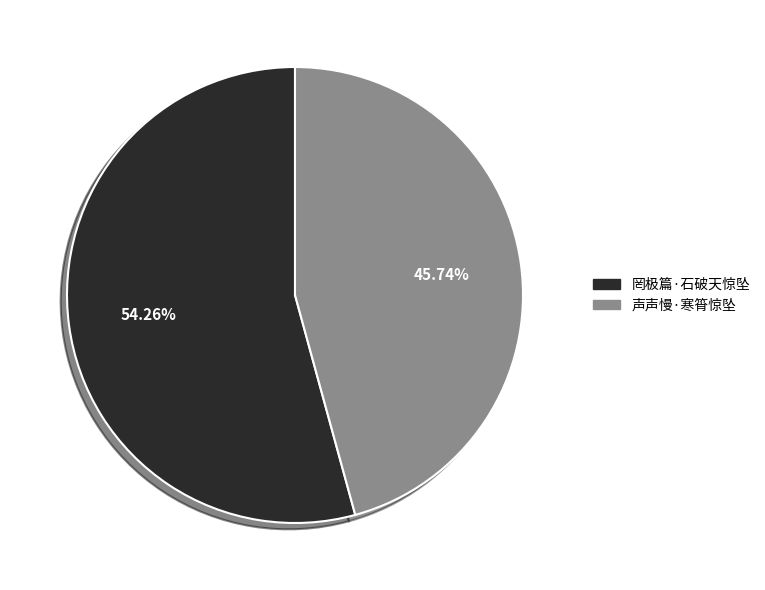

How much of the chart is everything except 罔极篇·石破天惊坠?

45.7%